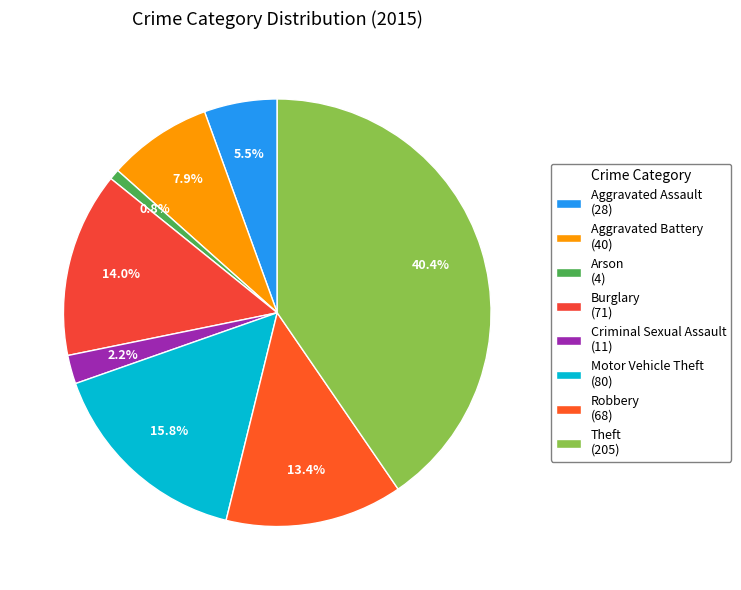

True or false: Robbery accounts for 8% of the total.

False